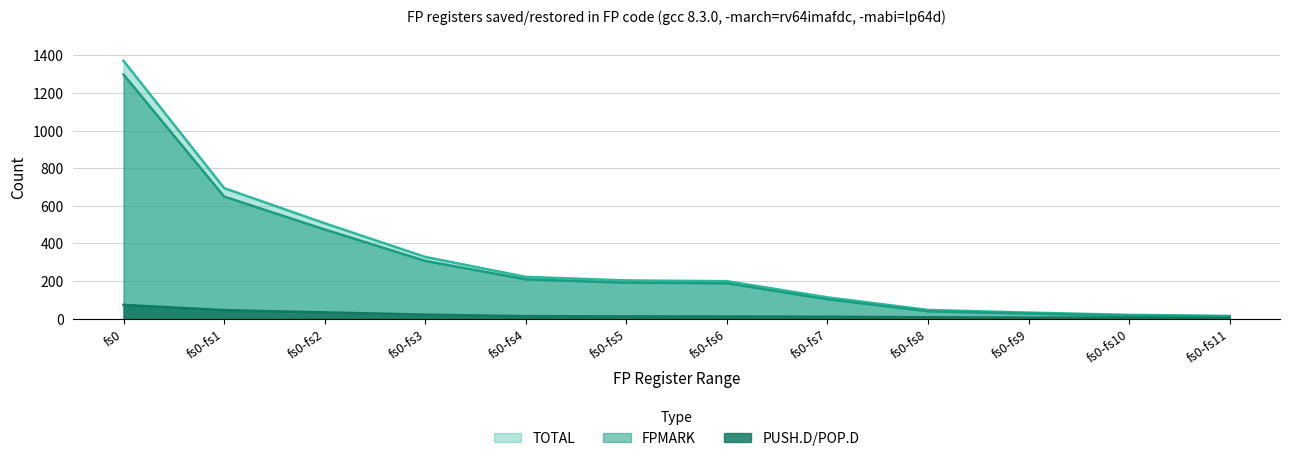

How many data points in PUSH.D/POP.D are above 12?

5